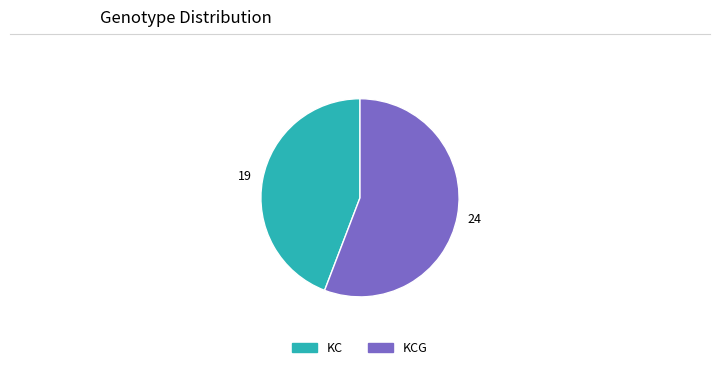

Is there any slice that represents more than half of the pie?

Yes